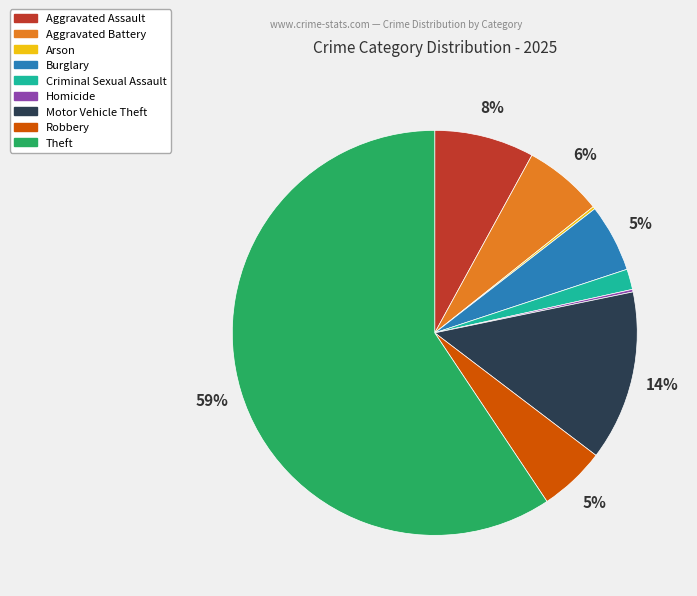

Is there any slice that represents more than half of the pie?

Yes